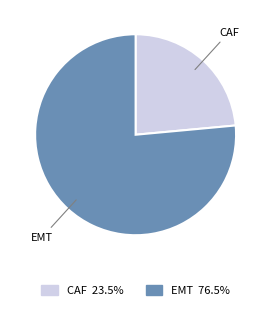

Rank the categories by value from highest to lowest.

EMT, CAF